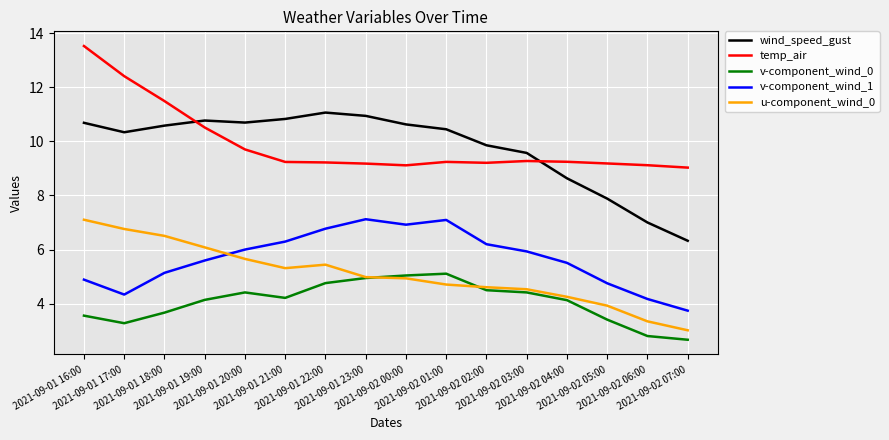

Is this an area chart (filled region under the line)?

No